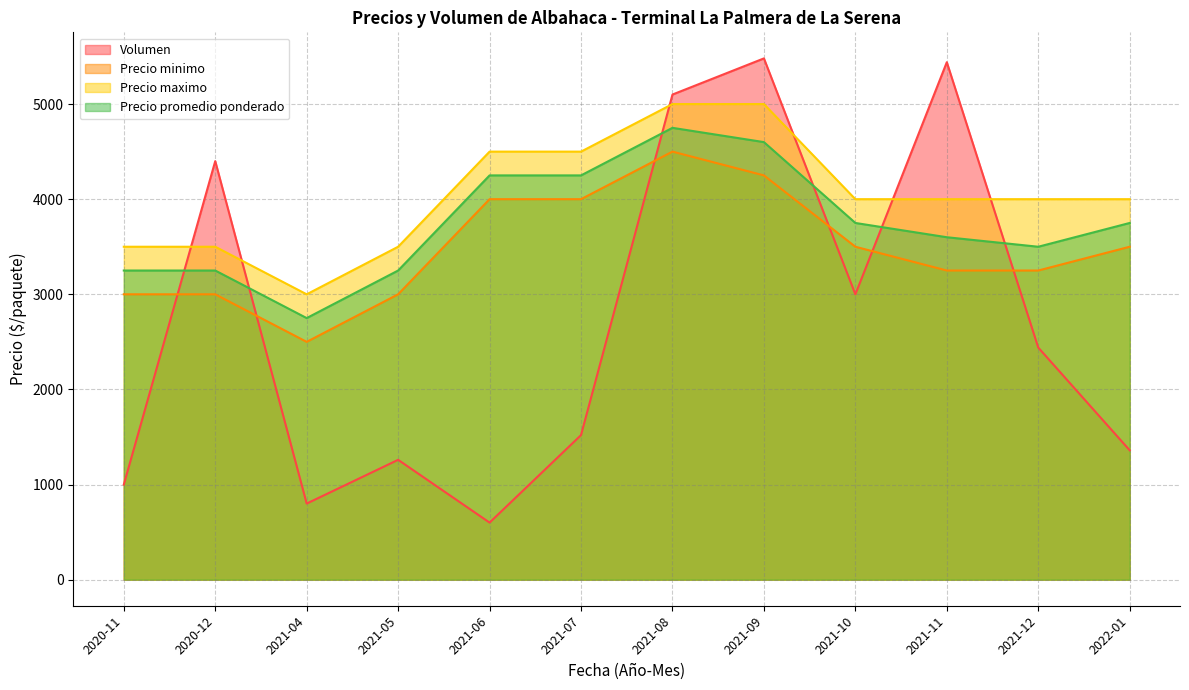

Rank the categories by Precio minimo value from highest to lowest.

2021-08, 2021-09, 2021-06, 2021-07, 2021-10, 2022-01, 2021-11, 2021-12, 2020-11, 2020-12, 2021-05, 2021-04